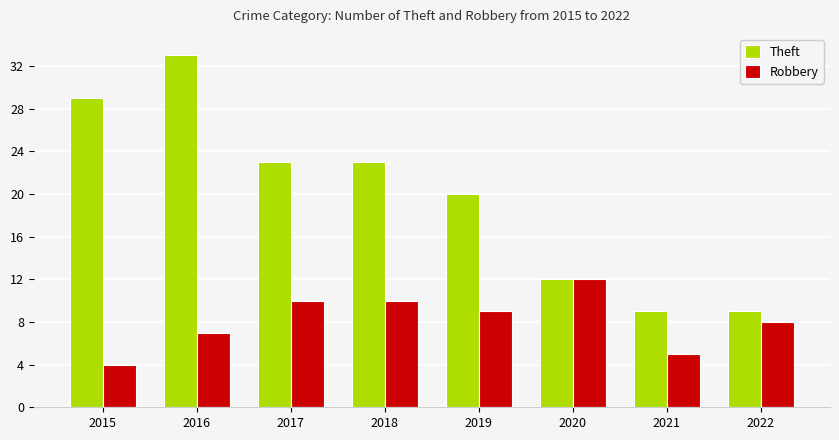

The Robbery series shows 7 at 2021. True or false?

False